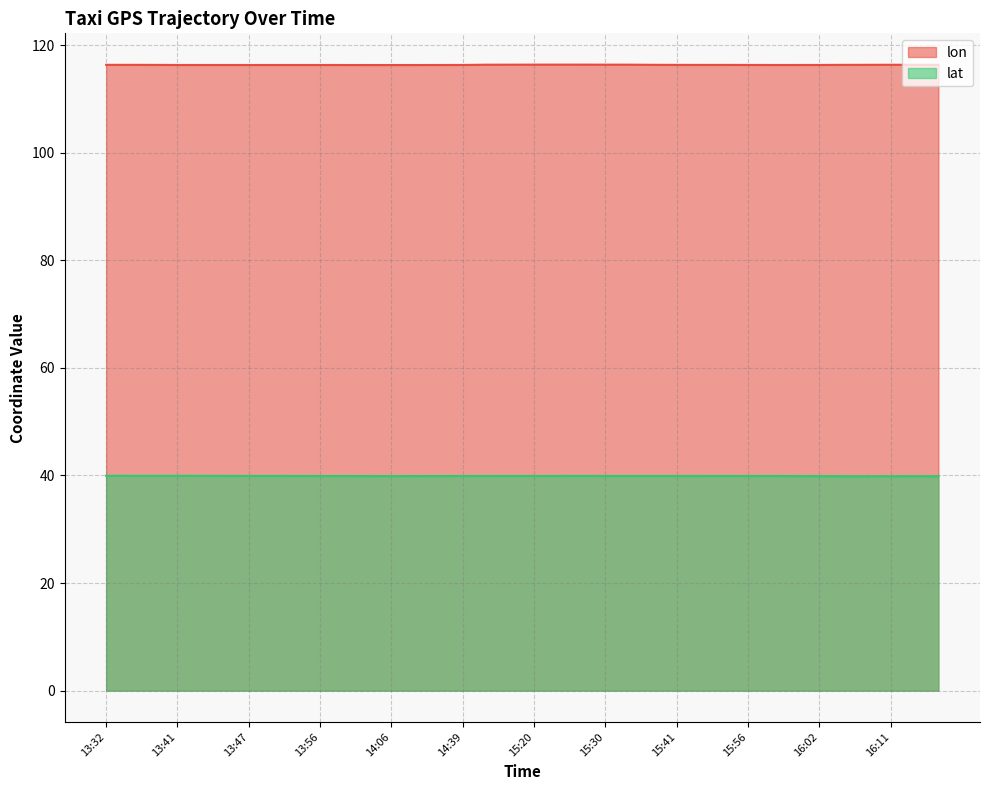

Which series changed the most between 13:52 and 16:02?

lat